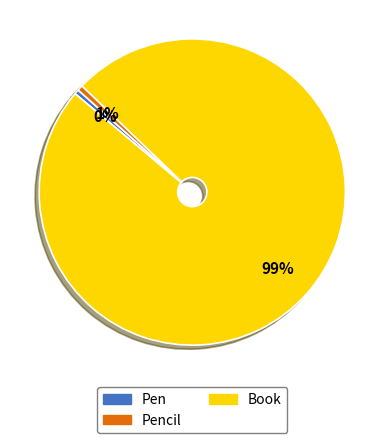

How many segments does this pie chart have?

3